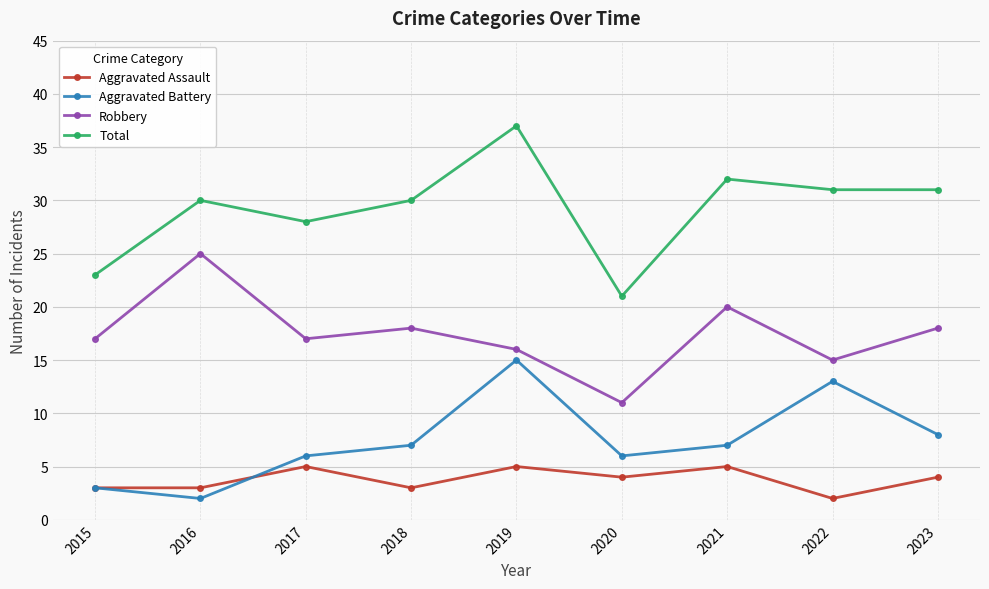

List the series in order of their peak value, lowest first.

Aggravated Assault, Aggravated Battery, Robbery, Total